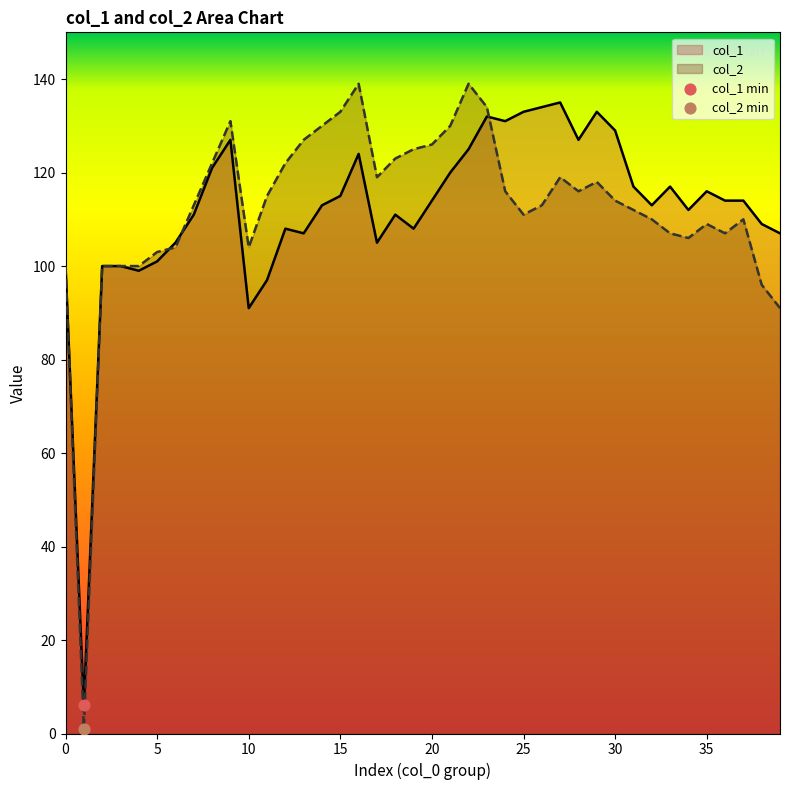

What is the total value across all series at 21?

250